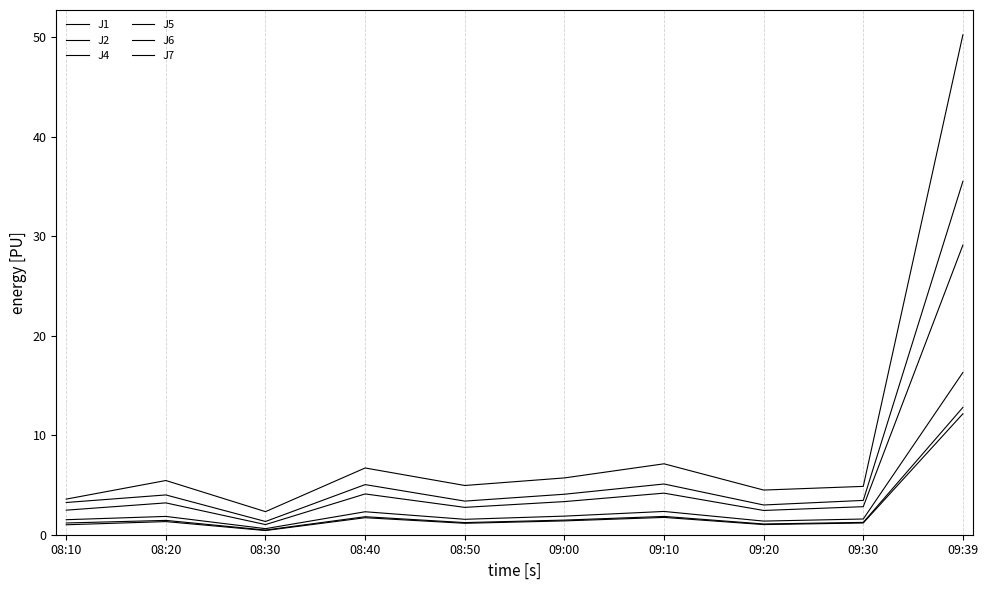

What is the difference between the maximum and minimum values in the J4 series?

34.2